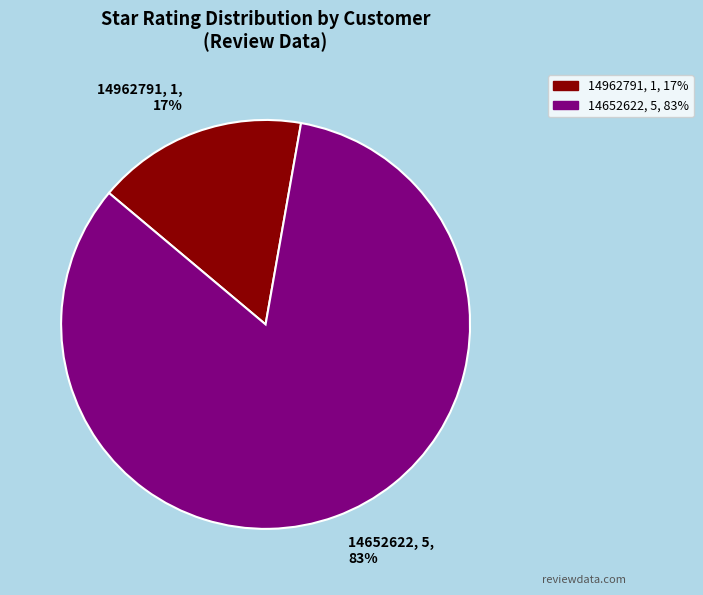

True or false: 14652622 accounts for 83% of the total.

True